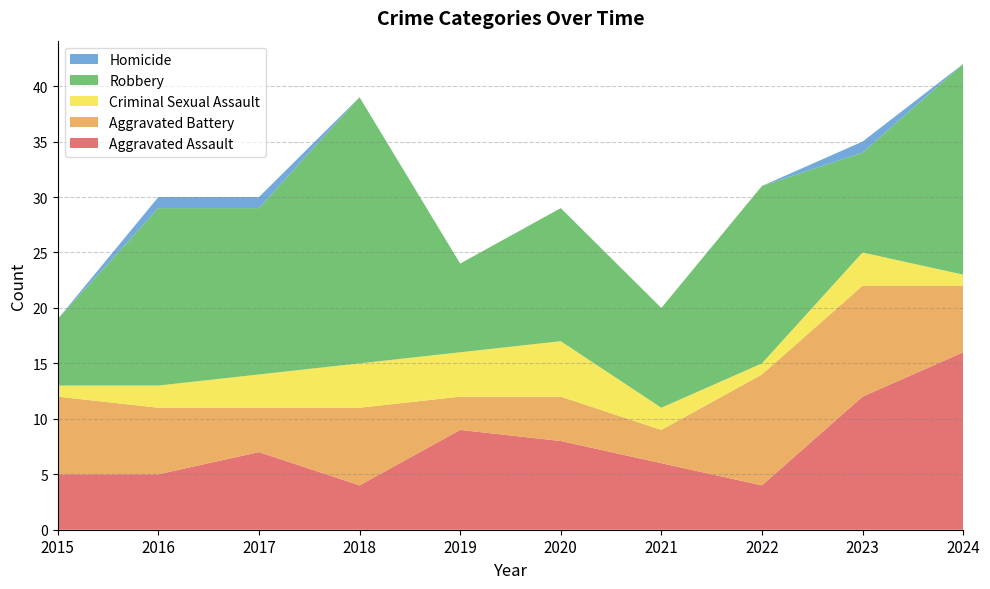

Reading left to right, transcribe all the data shown in this chart.

Aggravated Assault: 5	5	7	4	9	8	6	4	12	16
Aggravated Battery: 7	6	4	7	3	4	3	10	10	6
Criminal Sexual Assault: 1	2	3	4	4	5	2	1	3	1
Robbery: 6	16	15	24	8	12	9	16	9	19
Homicide: 0	1	1	0	0	0	0	0	1	0